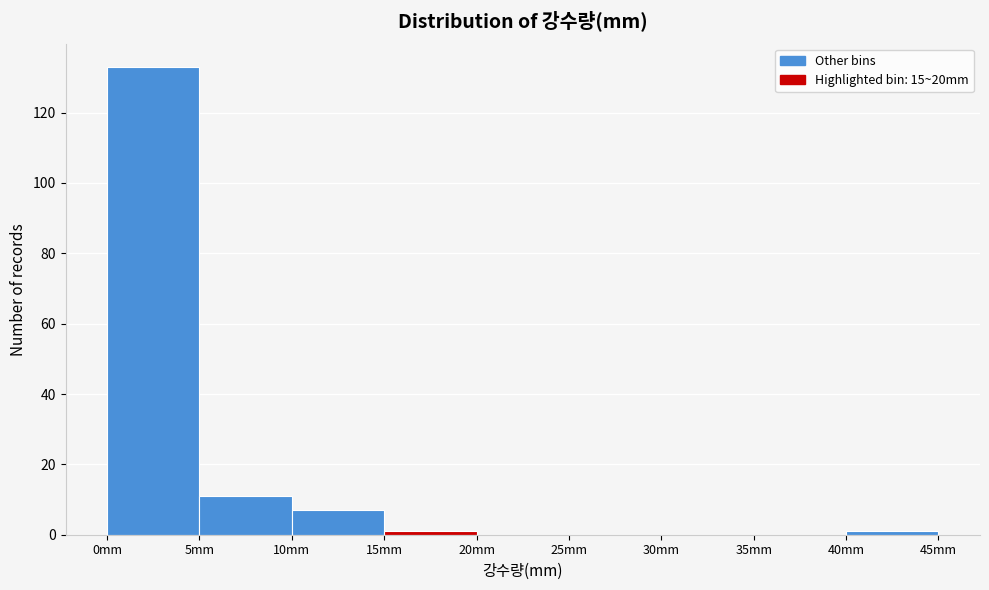

Reading left to right, list every bar in this chart as the range it spans on the x-axis followed by its height. The values are not printed on the chart, so give them approximately, as read against the axis.

0 to 5: 134
5 to 10: 12
10 to 15: 8
15 to 20: under 2
20 to 25: 0
25 to 30: 0
30 to 35: 0
35 to 40: 0
40 to 45: under 2